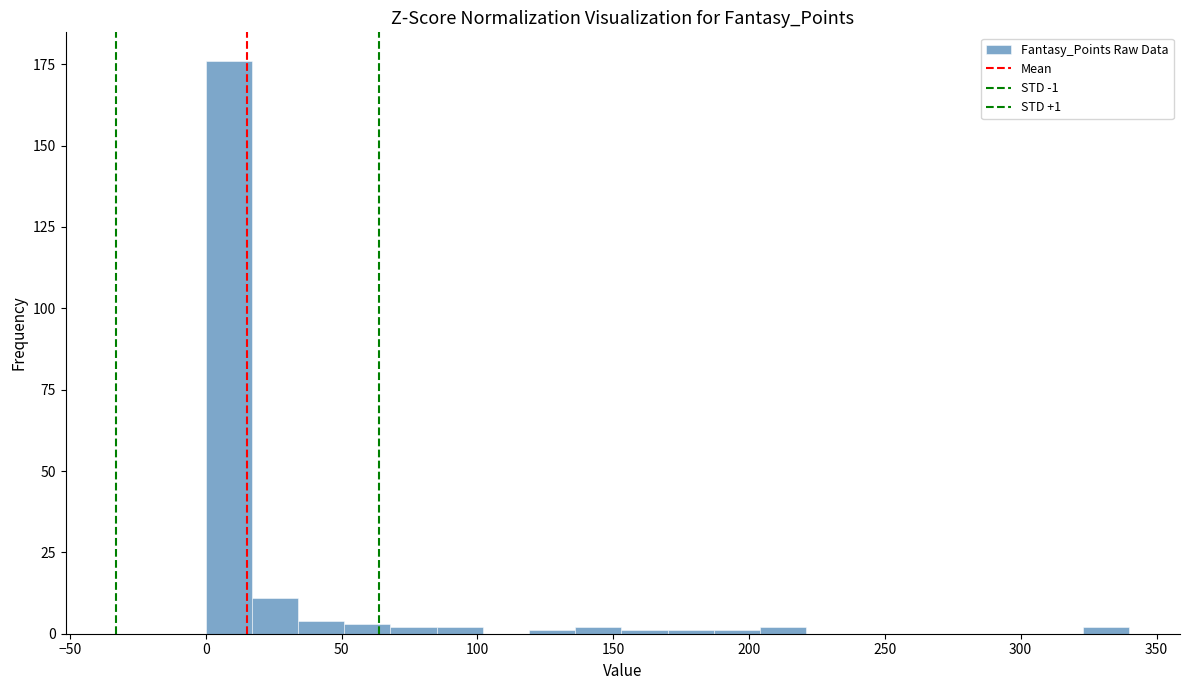

Around what value on the x-axis is the tallest bar? Give the approximate position of its centre, as read against the axis.

10